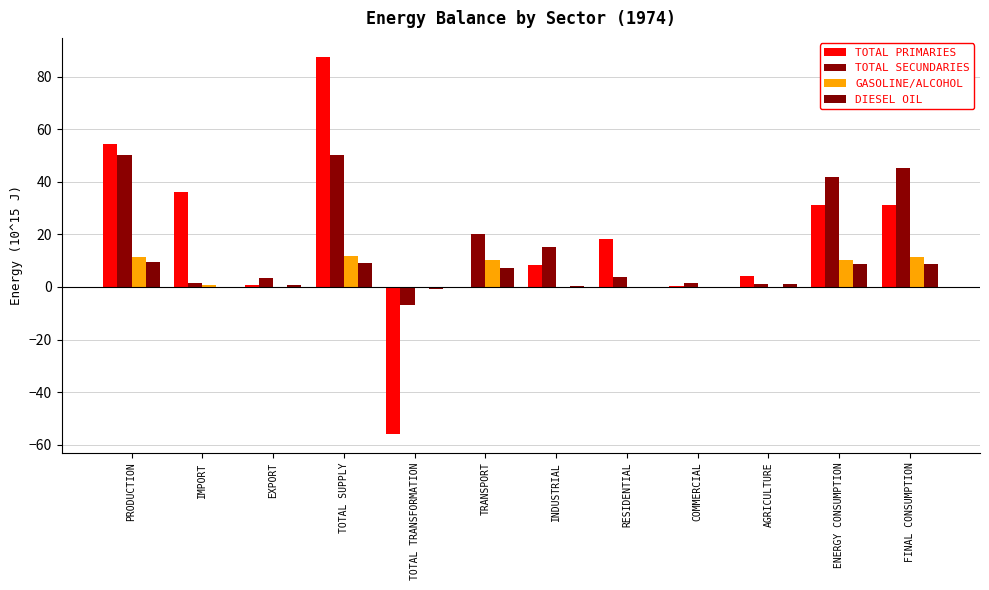

What is the average value of the TOTAL PRIMARIES series?

18.0